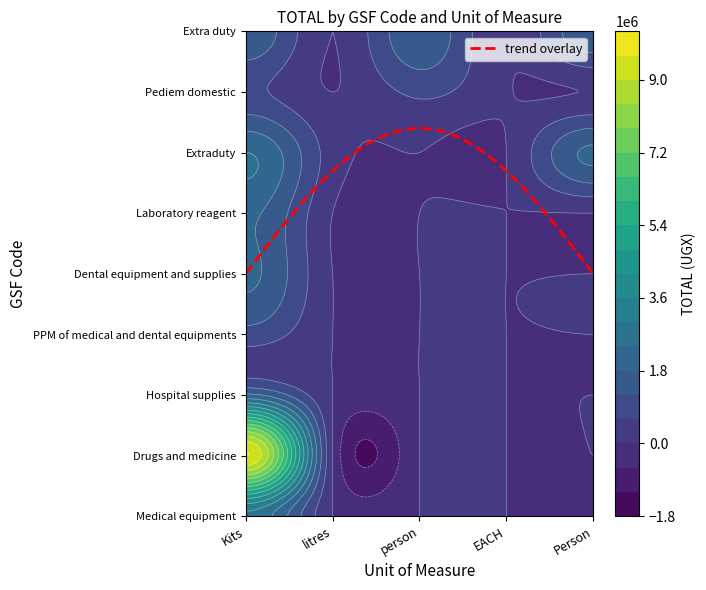

Between Pediem domestic and Extra duty, which is larger?

Extra duty